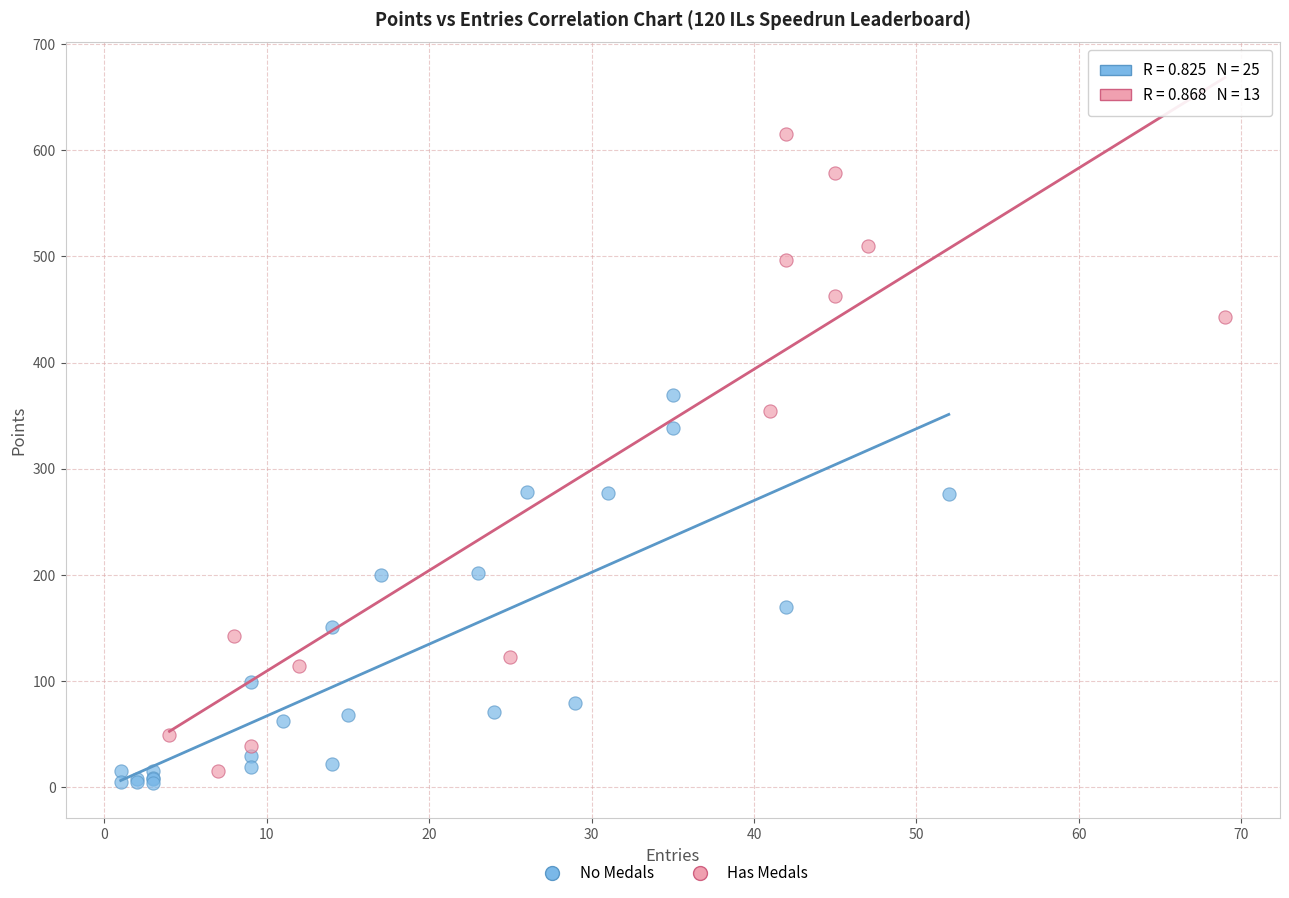

Which series reaches the maximum Y coordinate?

Has Medals